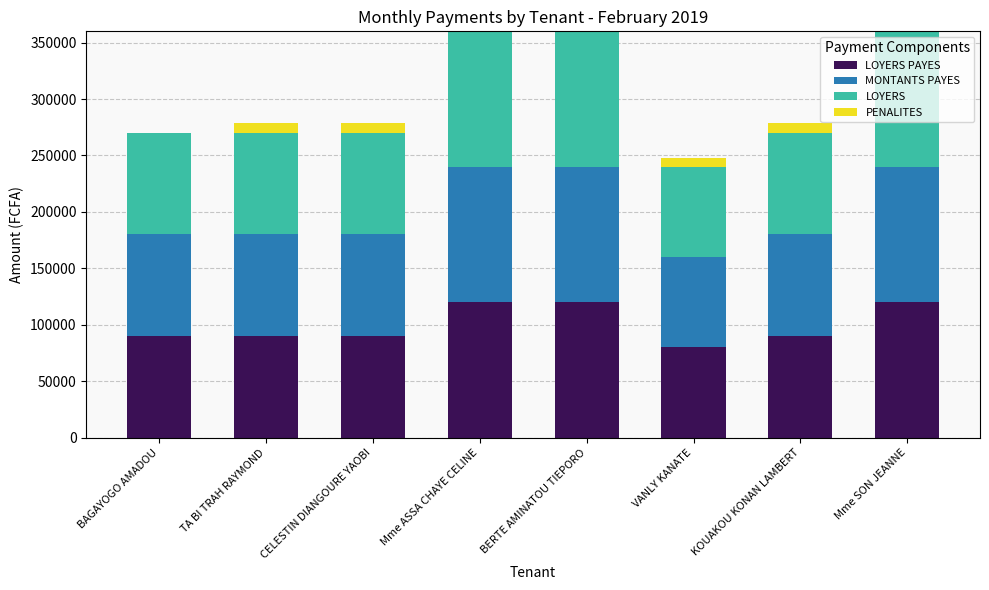

At how many categories does at least one series exceed 99609?

3